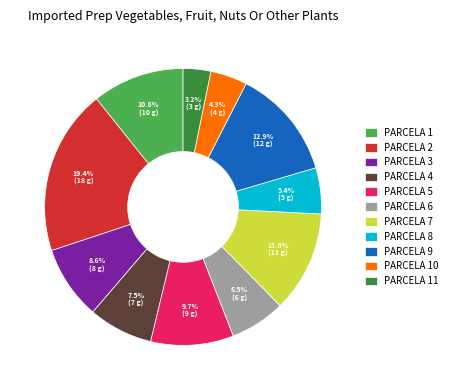

Is there a majority slice in this chart?

No